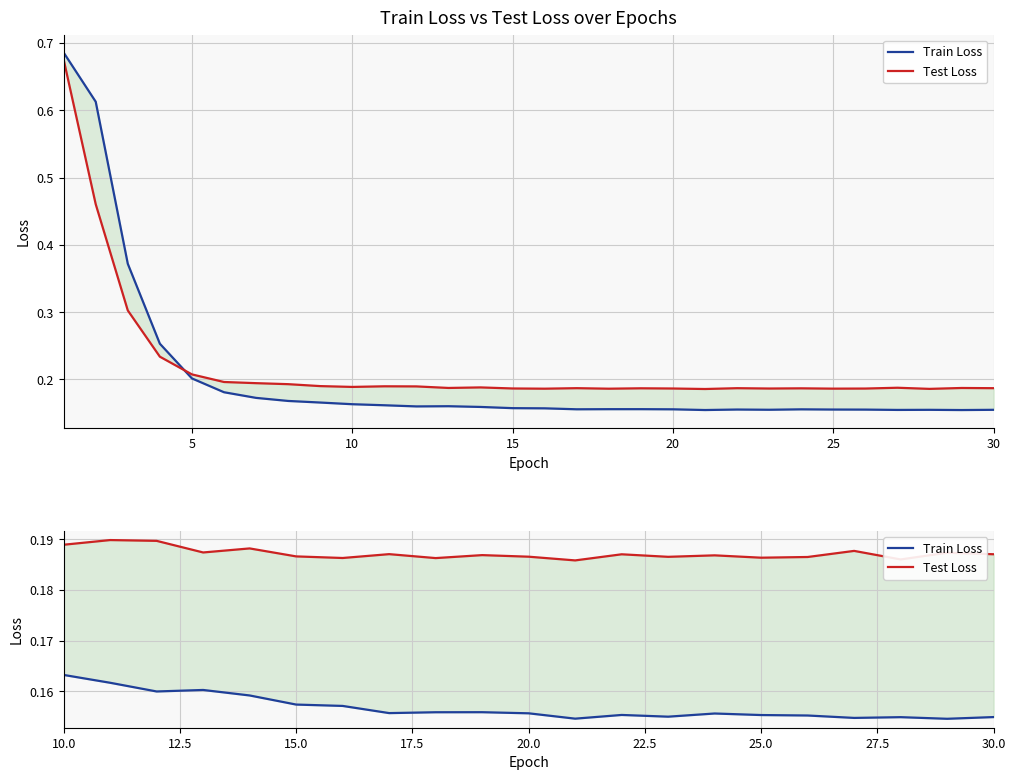

How many interior local peaks does the Train Loss series have?

5